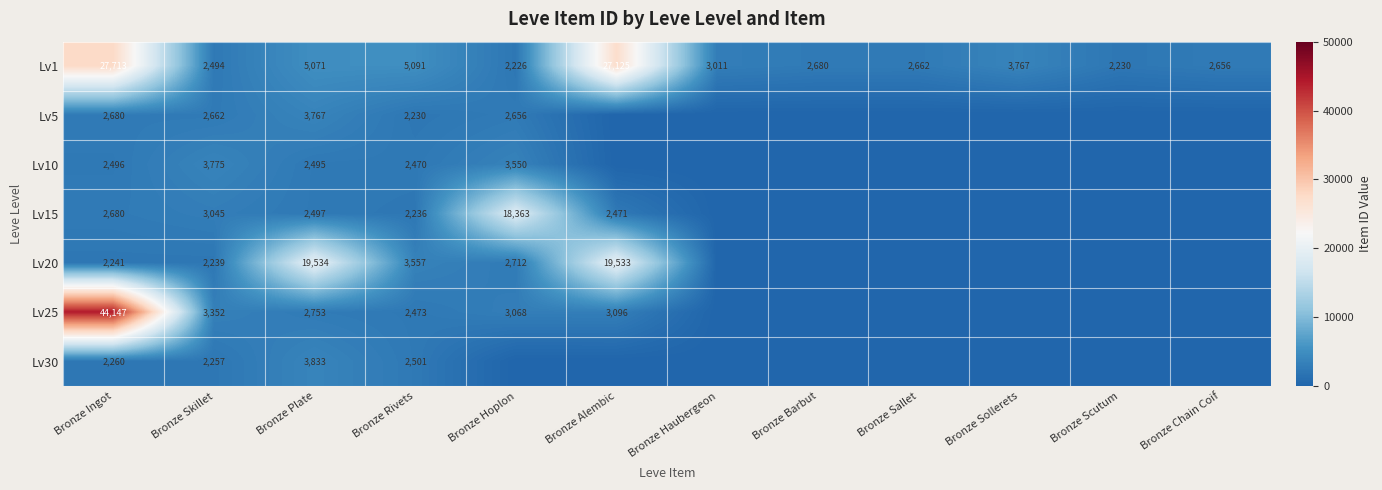

Where is Lv1 nearest to the value 14969?

Bronze Rivets